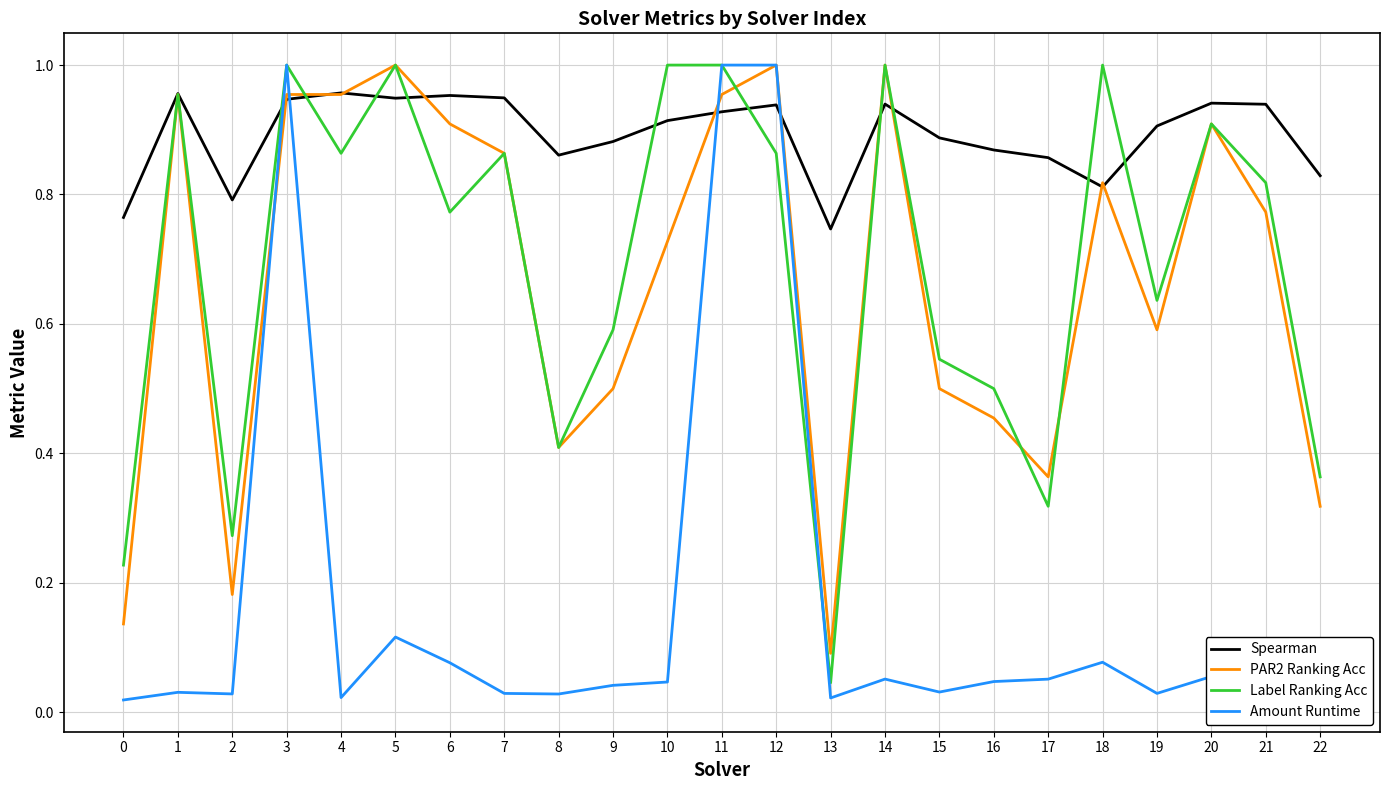

Which category has the lowest value in the PAR2 Ranking Acc series?

13